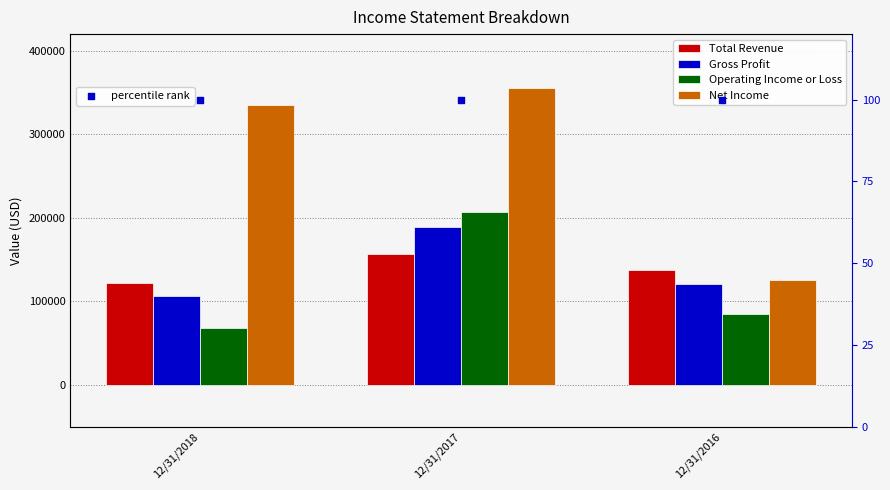

Is the value of Total Revenue at 12/31/2018 greater than the value of percentile rank at 12/31/2016?

Yes